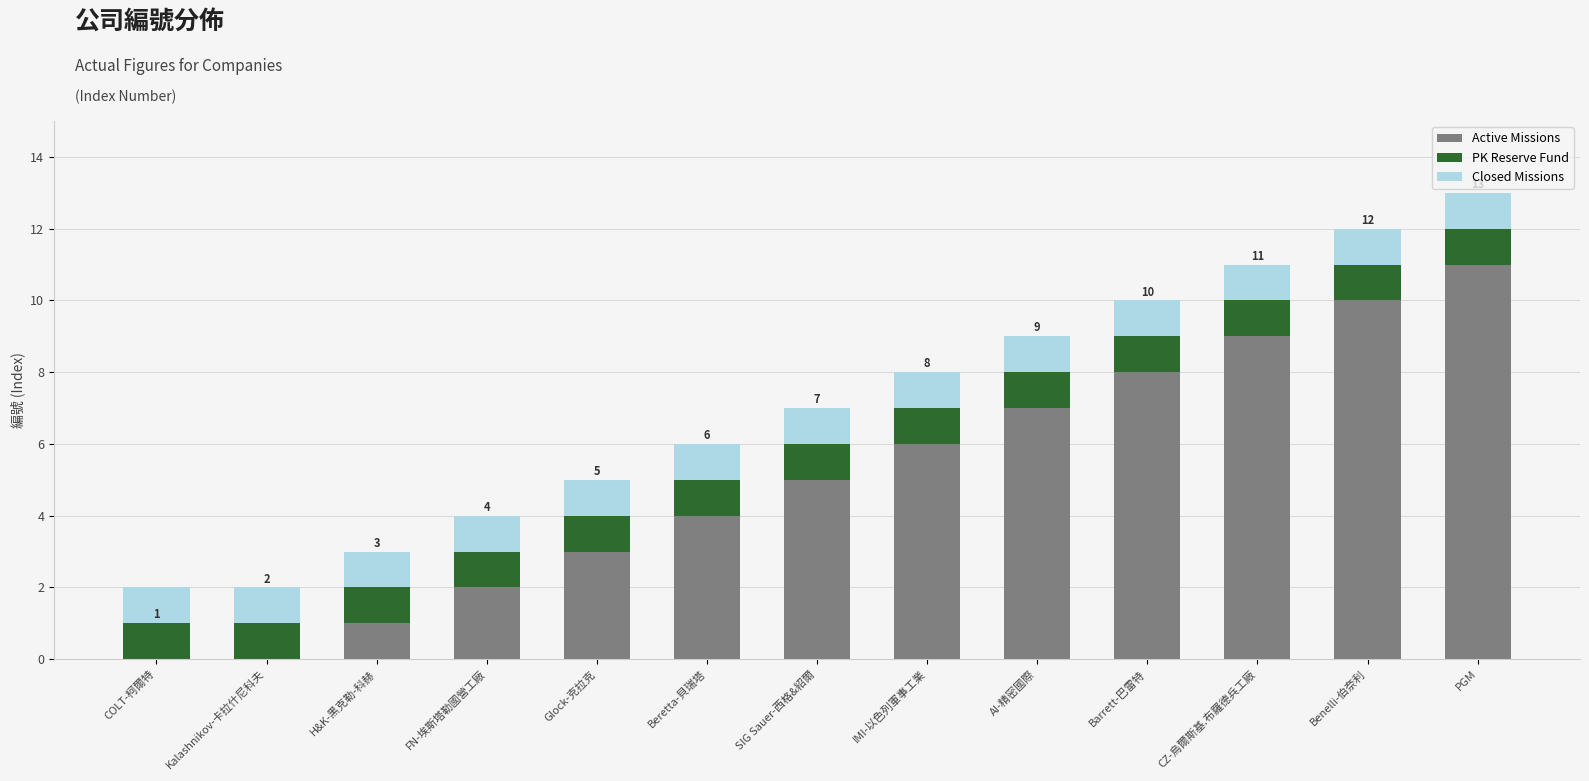

What is the average value of the Active Missions series?

5